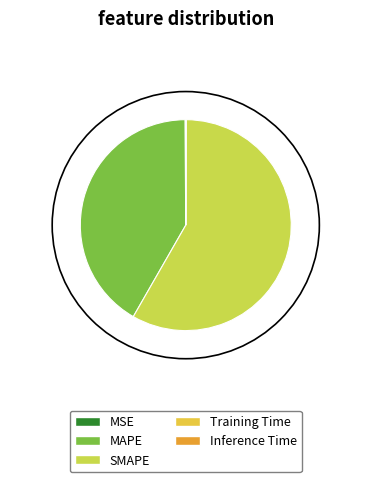

True or false: MSE accounts for 0% of the total.

True